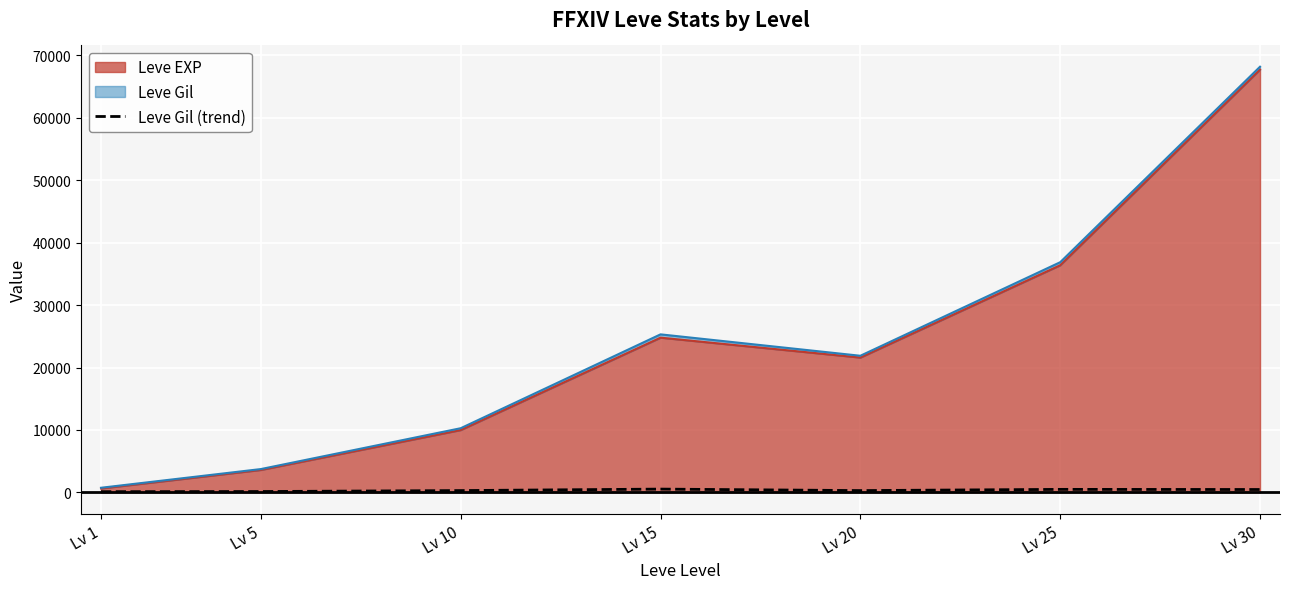

Count the number of values greater than 293.

3